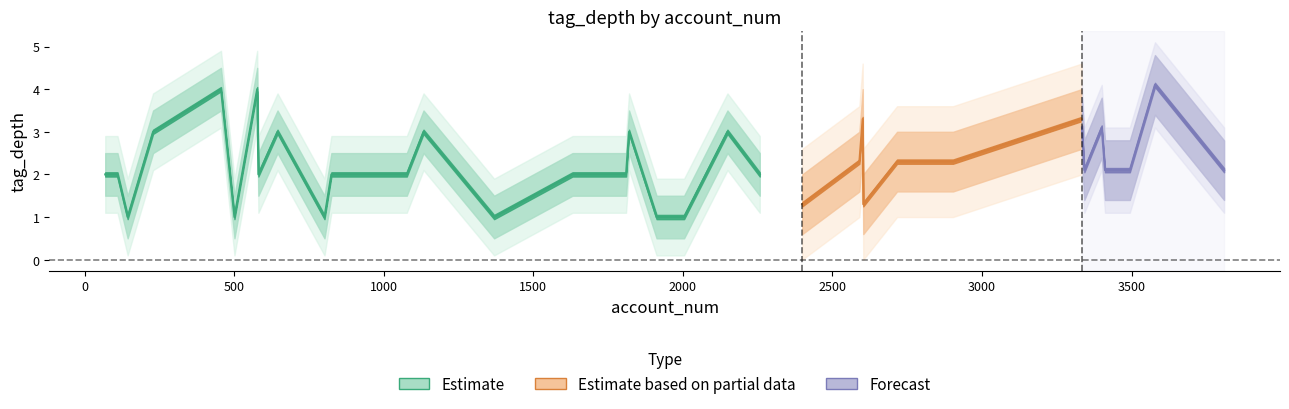

True or false: Forecast and Estimate based on partial data intersect in this chart.

False